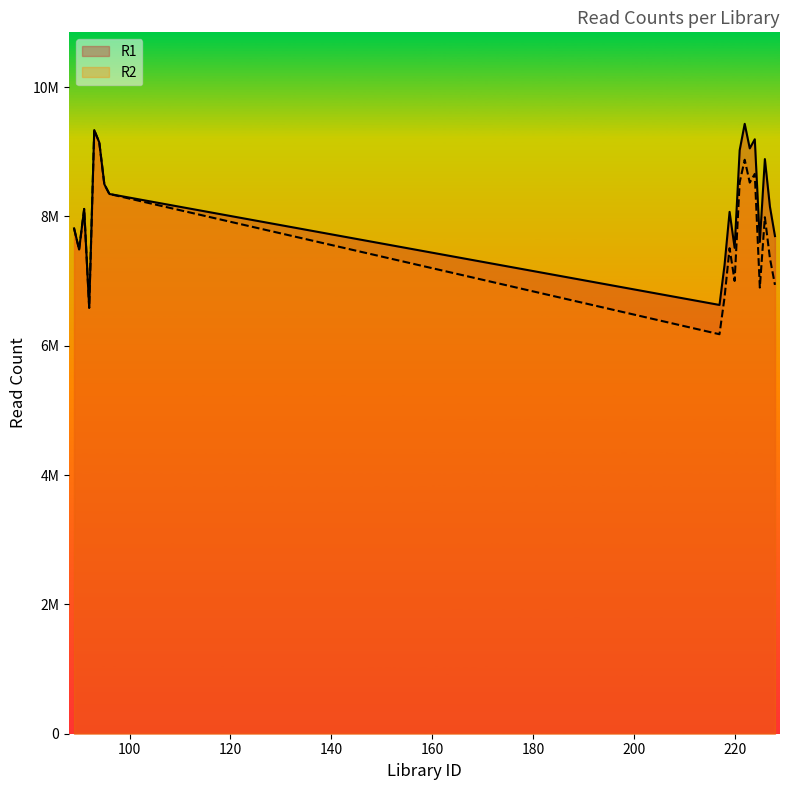

Reading left to right, list all the values displayed in this chart.

R1: 89=7813781	90=7486736	91=8114856	92=6586577	93=9334492	94=9142001	95=8497185	96=8346242	217=6630053	218=7246619	219=8069391	220=7513691	221=9021462	222=9430938	223=9051278	224=9192054	225=7604379	226=8885716	227=8150455	228=7694818
R2: 89=7813781	90=7486736	91=8114856	92=6586577	93=9334492	94=9142001	95=8497185	96=8346242	217=6177083	218=6744517	219=7507107	220=7001340	221=8525251	222=8875435	223=8522228	224=8656502	225=6898791	226=7986453	227=7354088	228=6940576